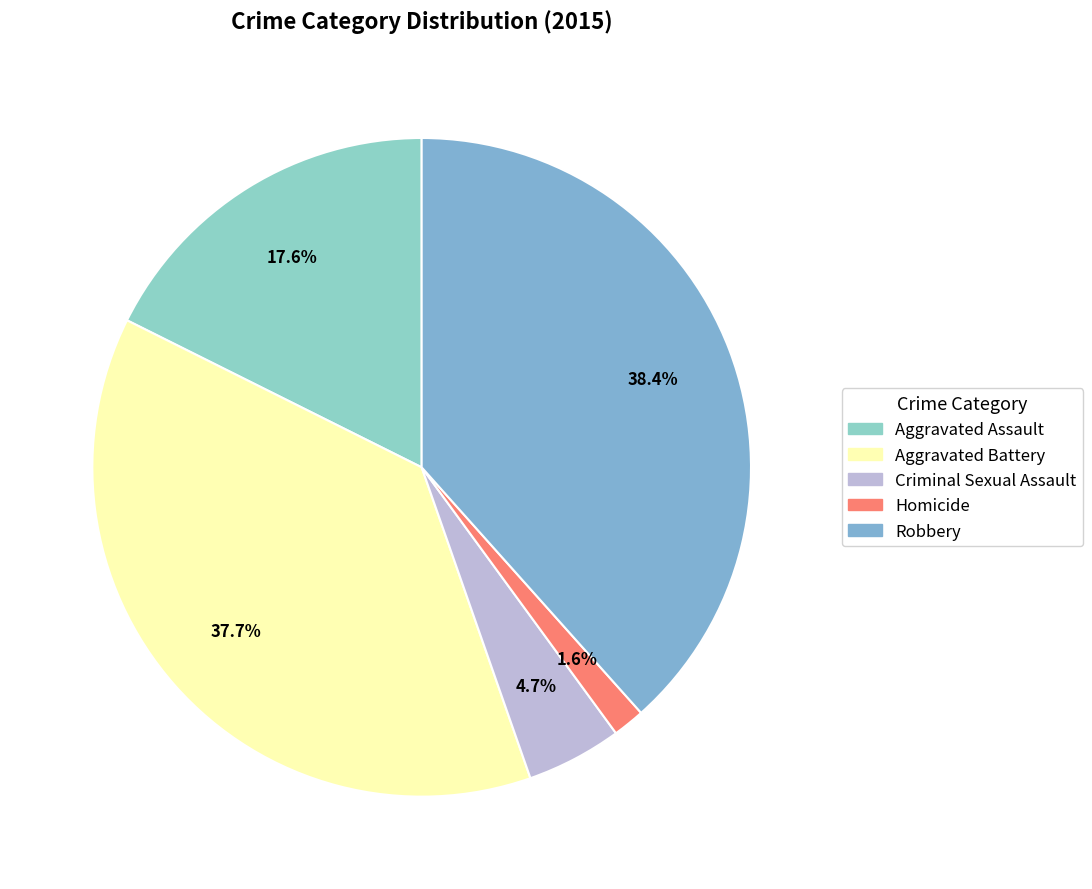

Is there any slice that represents more than half of the pie?

No